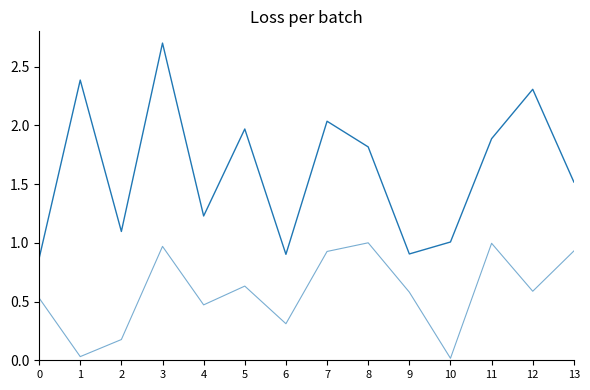

How many lines are shown in the chart?

2